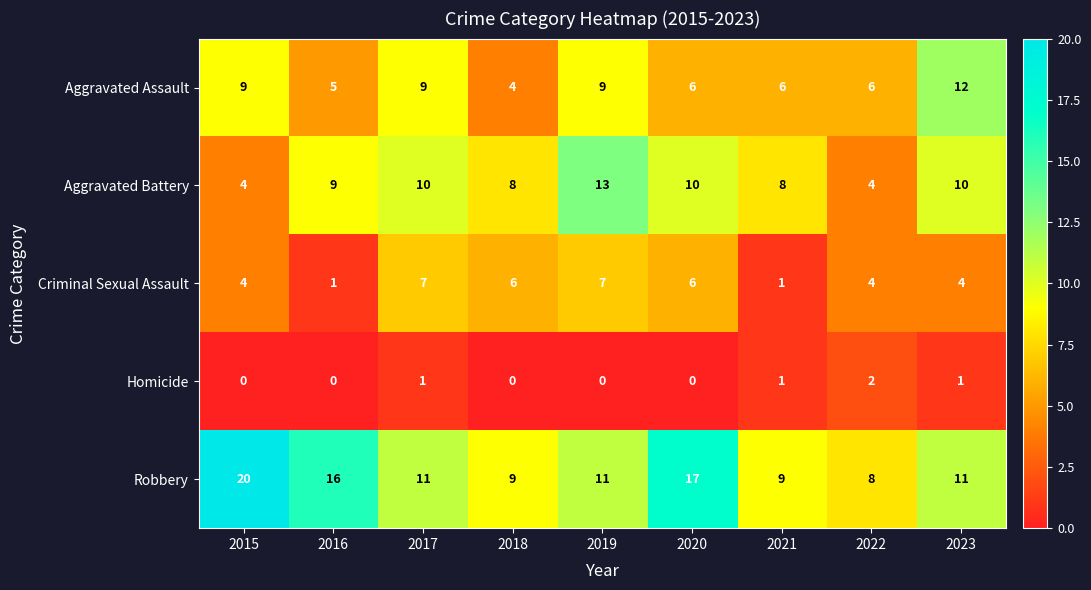

Is the value of Robbery at 2015 greater than the value of Aggravated Battery at 2016?

Yes